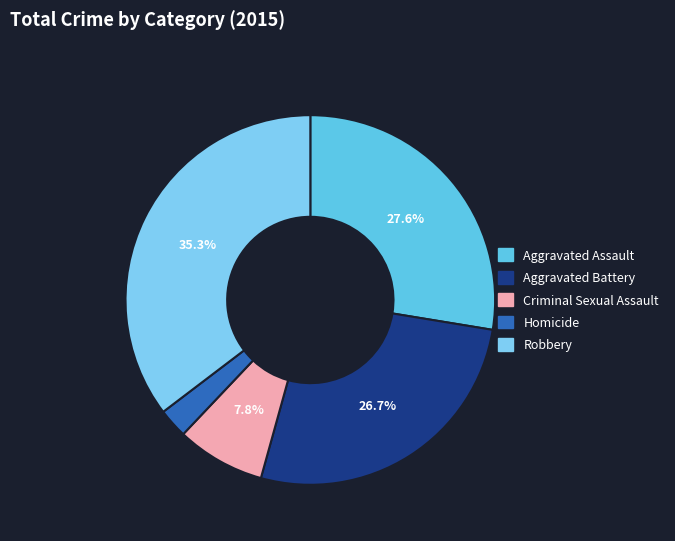

How much of the chart is everything except Aggravated Battery?

73.3%